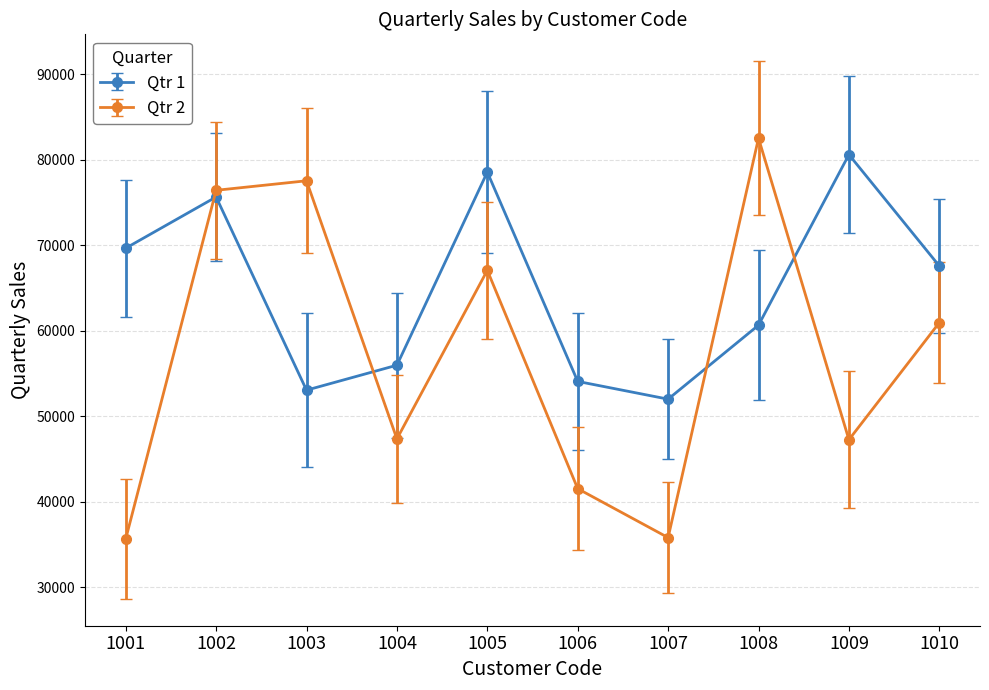

List the labels in order of Qtr 1 value, largest first.

1009, 1005, 1002, 1001, 1010, 1008, 1004, 1006, 1003, 1007